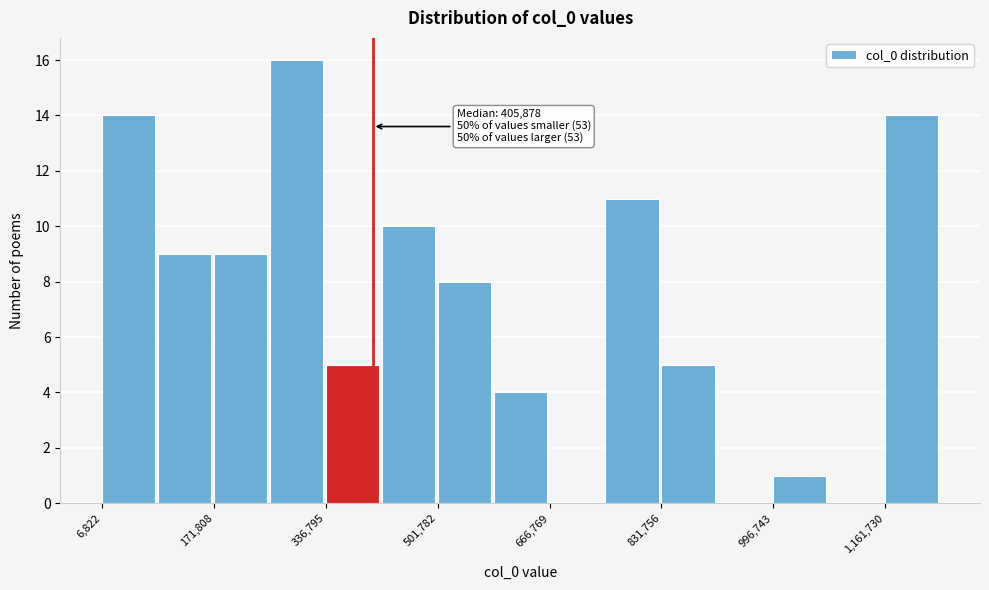

Over which range of the x-axis is the bar tallest?

260000 to 340000